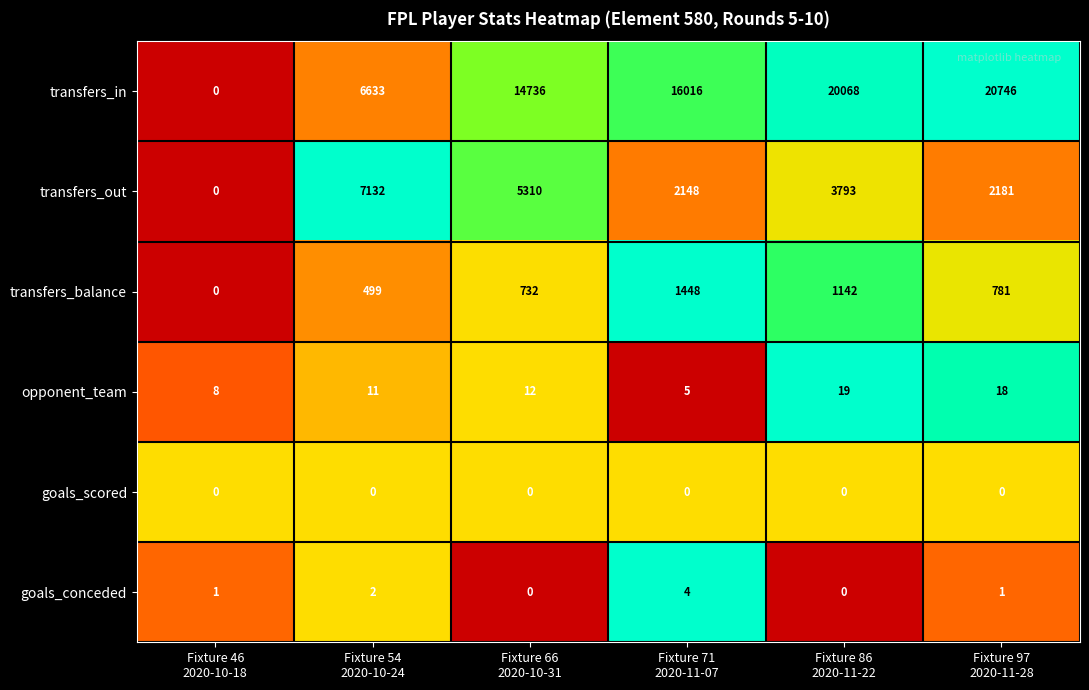

What is the maximum value for goals_conceded?

4